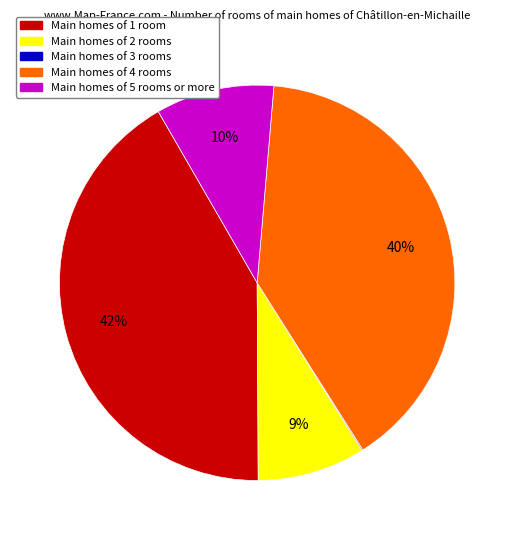

Is there a majority slice in this chart?

No